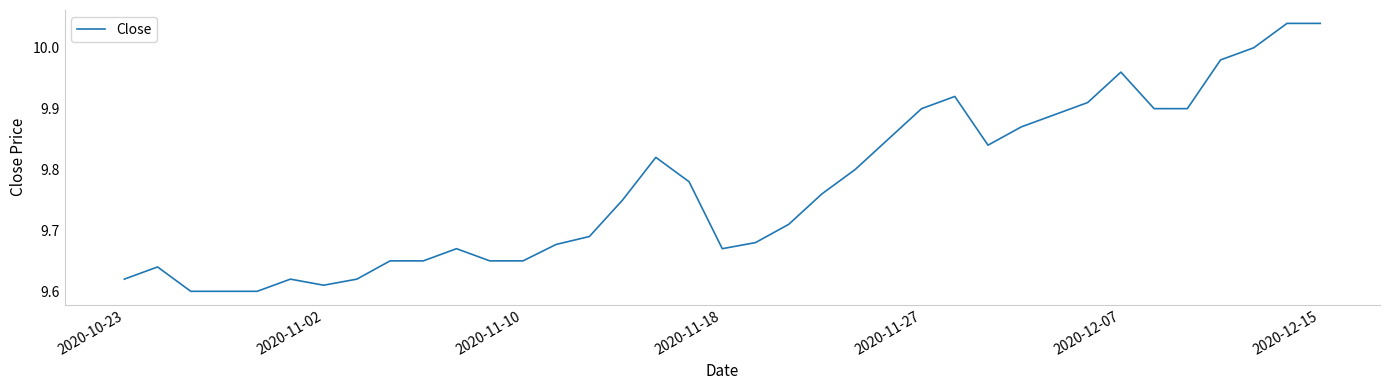

Does the chart display data point markers on the line(s)?

No